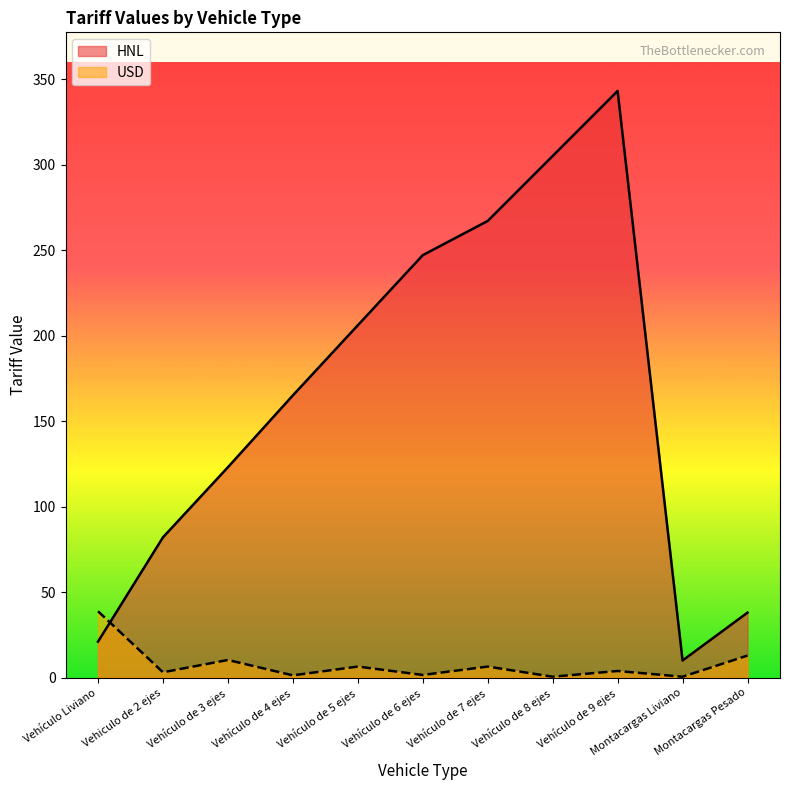

How many intersections are there between HNL and USD?

1